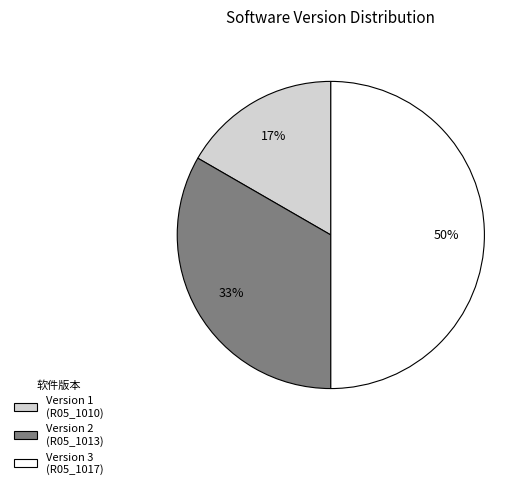

Approximately how many times larger is the value at Version 2 (R05_1013) compared to Version 3 (R05_1017)?

0.7